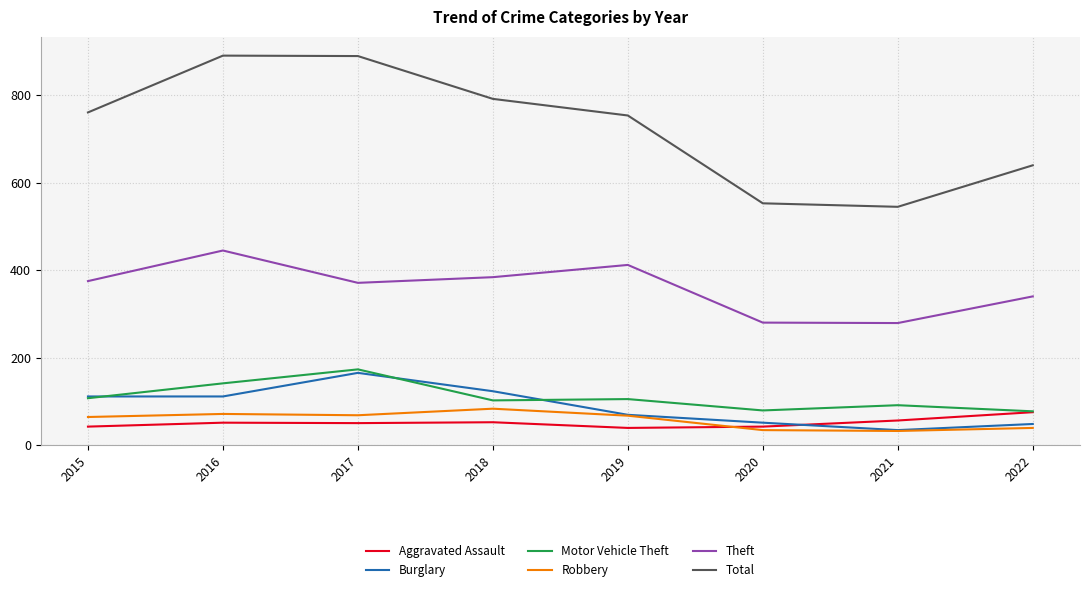

How many Theft values are between 340 and 412?

5